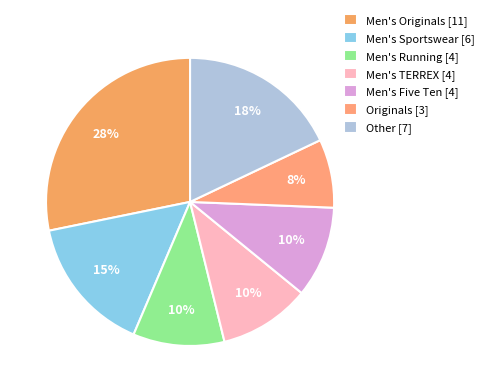

To the nearest percent, what percentage of the pie is Originals?

8%